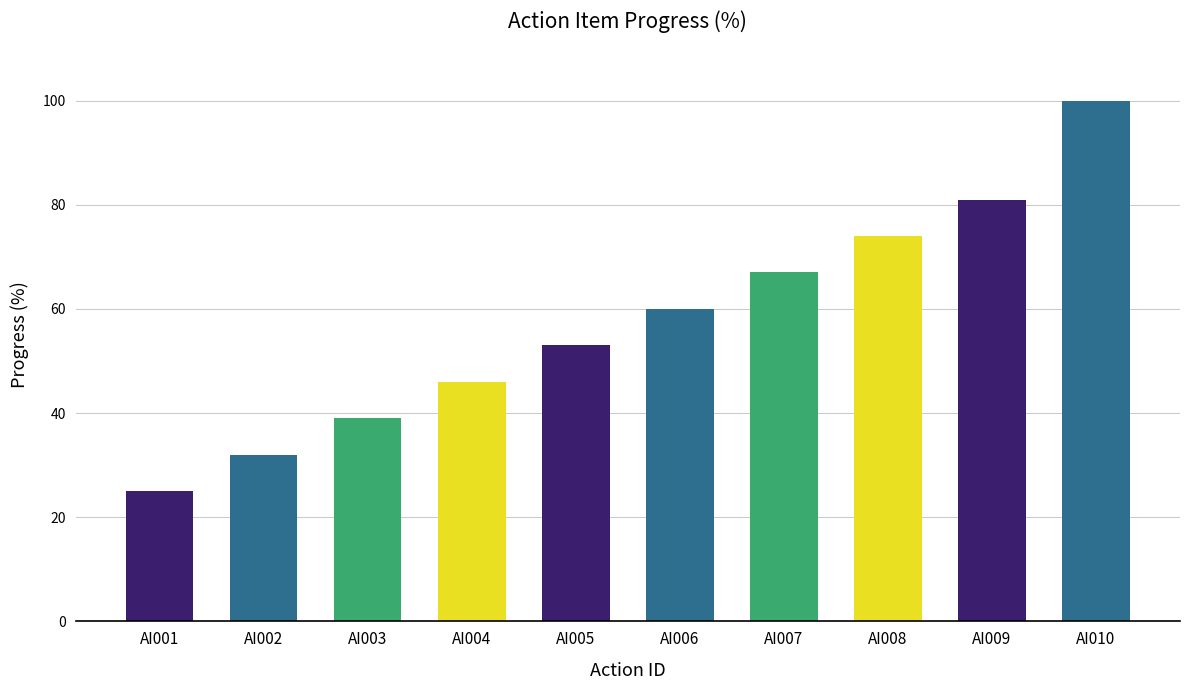

What is the value of the 8th bar from the left?

74